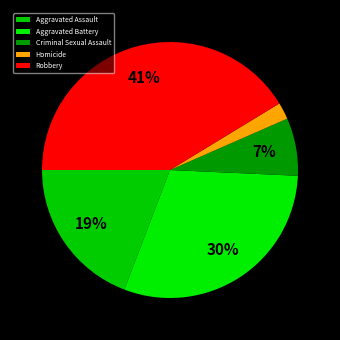

Is there any slice that represents more than half of the pie?

No